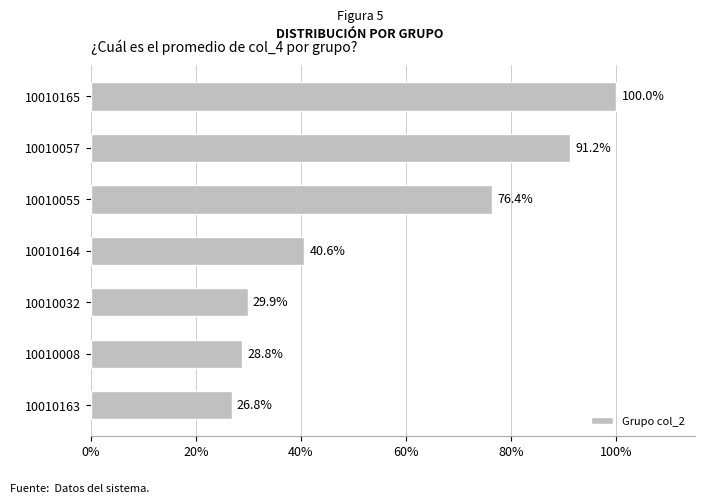

Is it true that the value at 10010163 is 9.0?

False